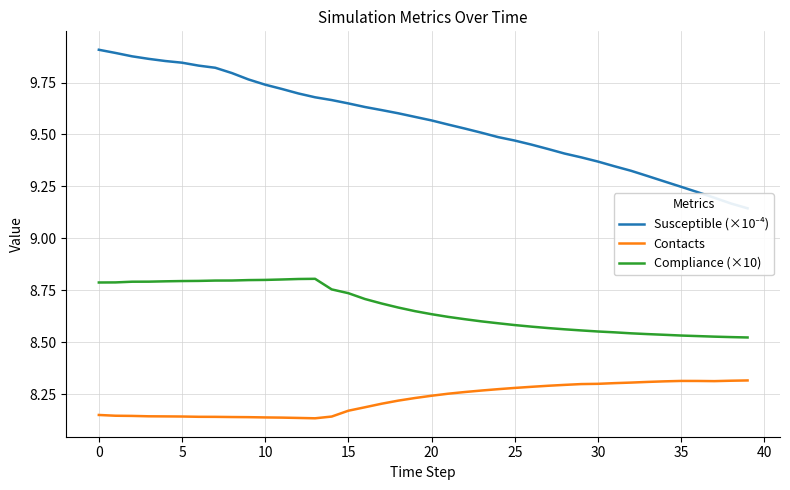

Which series has the widest spread of values?

Susceptible (×10⁻⁴)